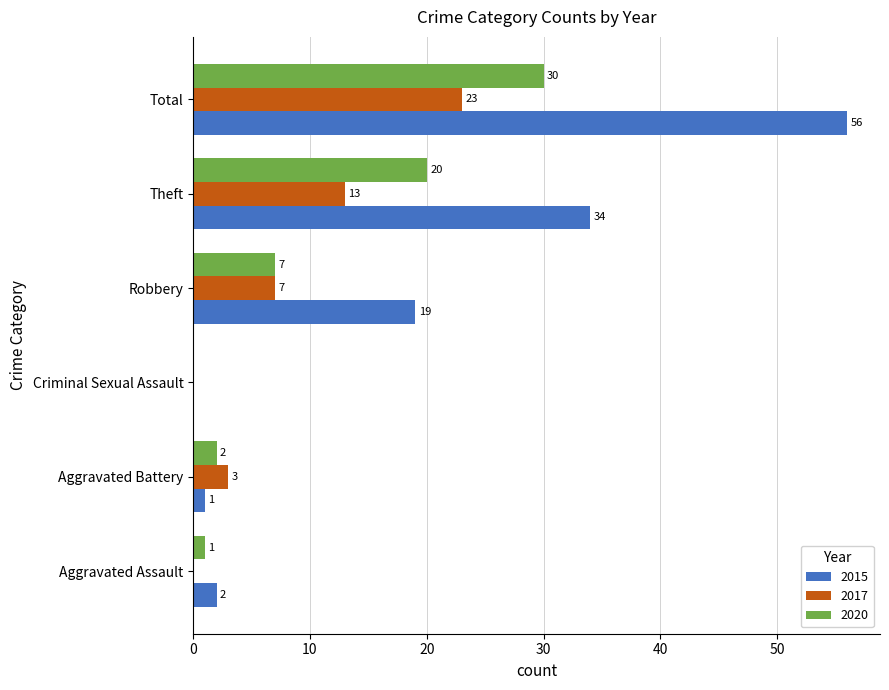

Between Aggravated Assault and Total, which series saw the biggest shift?

2015